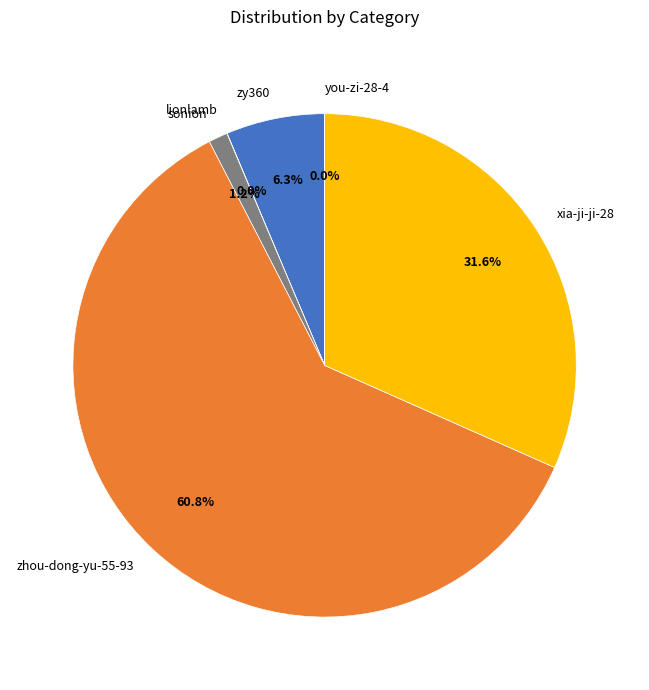

Does any single category account for the majority?

Yes